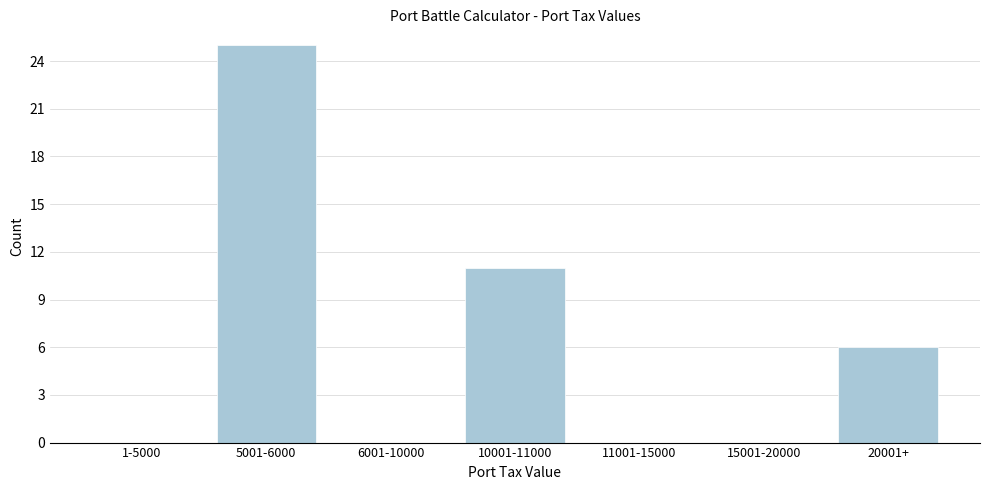

Reading left to right, what are all the values shown in this chart?

1-5000=0	5001-6000=25	6001-10000=0	10001-11000=11	11001-15000=0	15001-20000=0	20001+=6